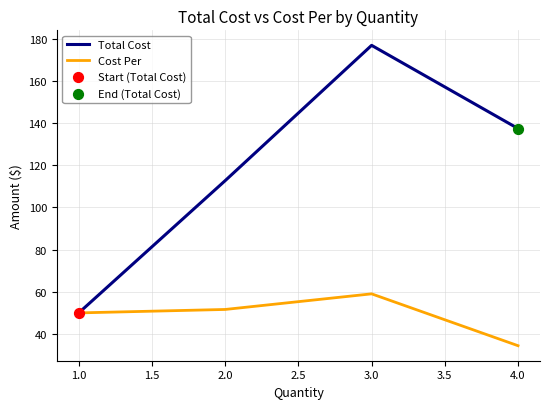

At which category is the sum across all series the highest?

3.0